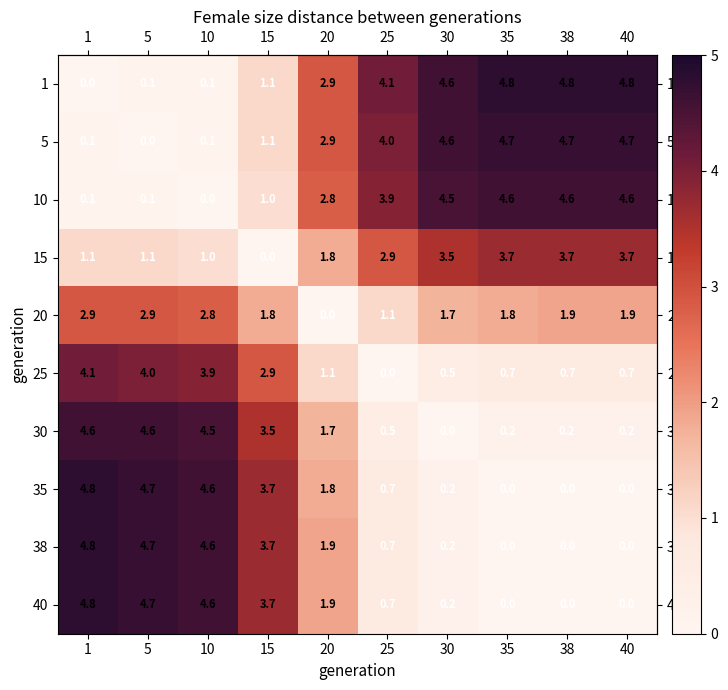

What is the sum of the row_2 values at 40 and 30?

9.1